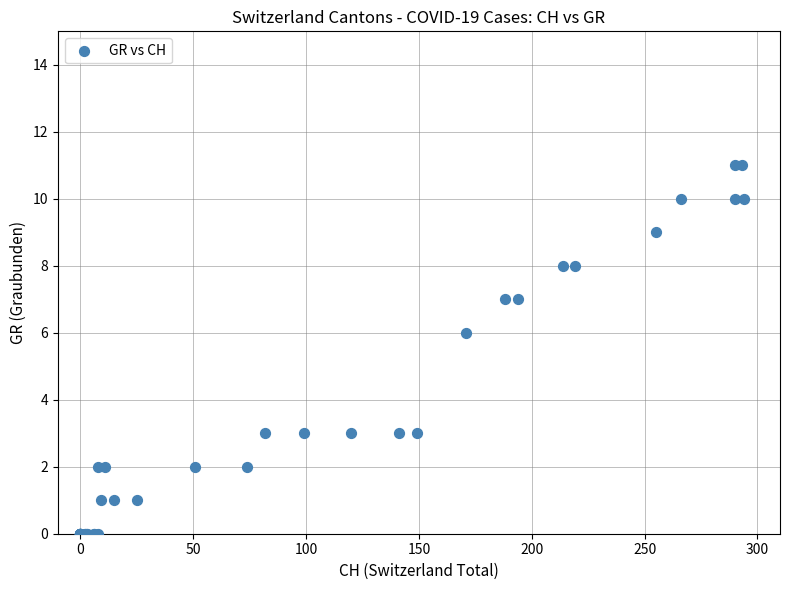

What Y value in the scatter plot is closest to 5?

6